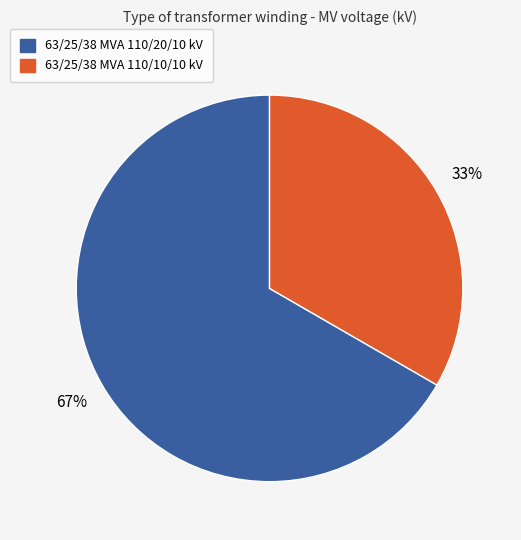

Between 63/25/38 MVA 110/20/10 kV and 63/25/38 MVA 110/10/10 kV, which is larger?

63/25/38 MVA 110/20/10 kV